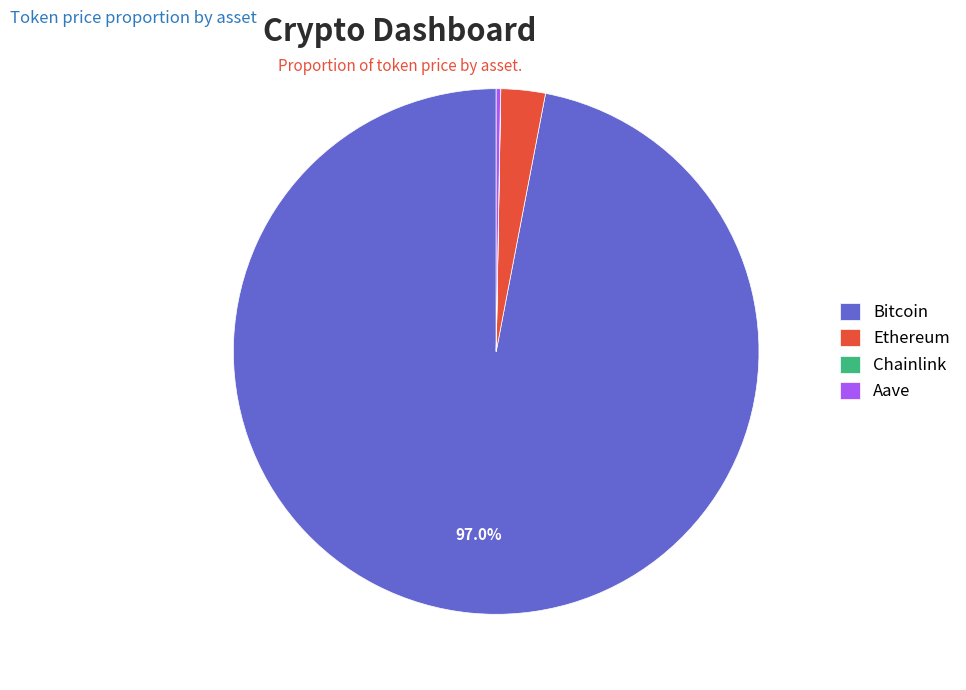

Is there a majority slice in this chart?

Yes